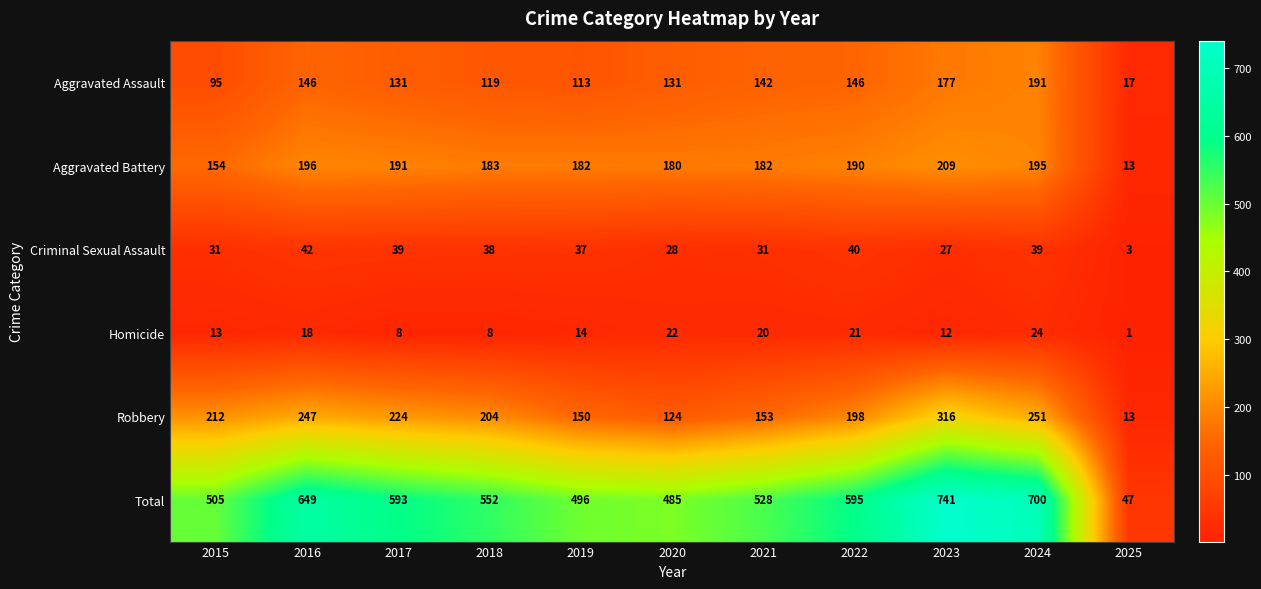

At which label does Criminal Sexual Assault first exceed 37?

2016